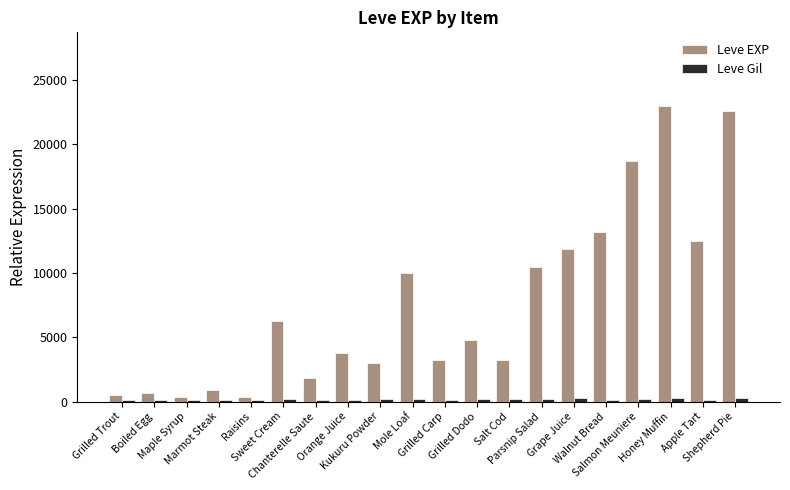

What are all the series names shown in the legend?

Leve EXP, Leve Gil